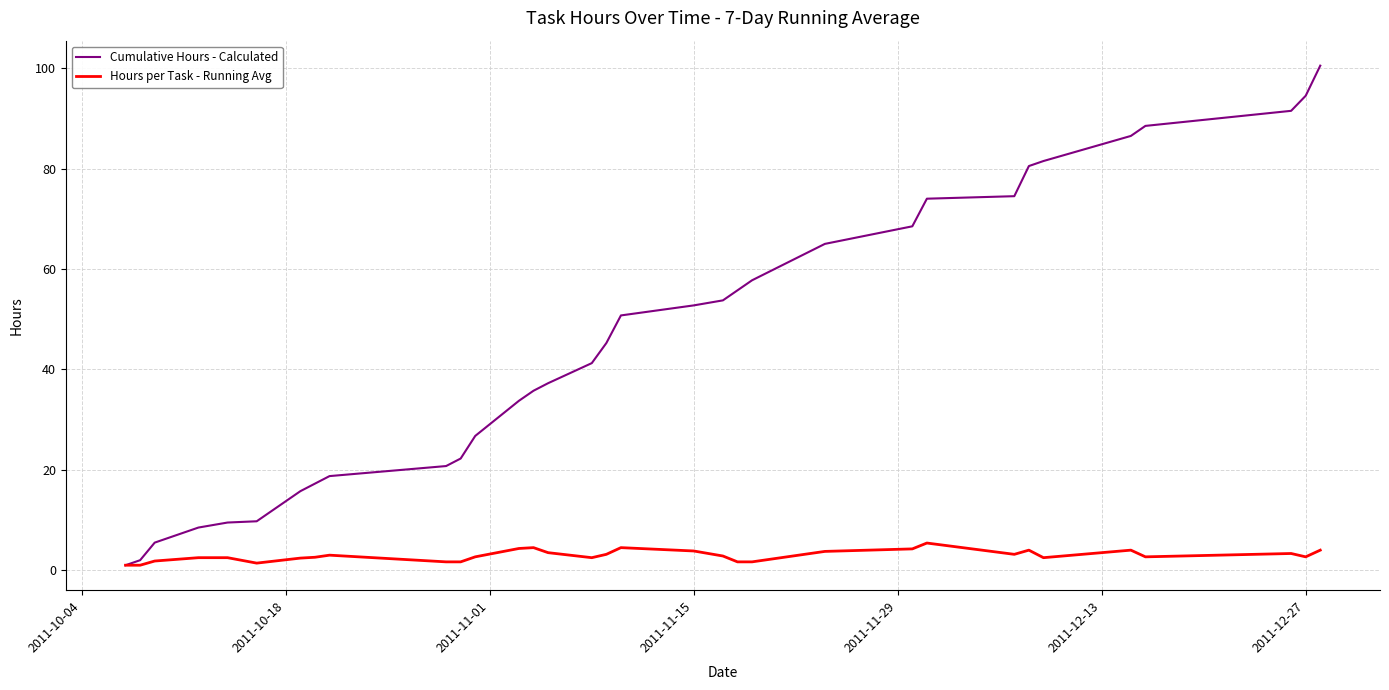

List the series in order of their overall mean, lowest first.

Hours per Task - Running Avg, Cumulative Hours - Calculated